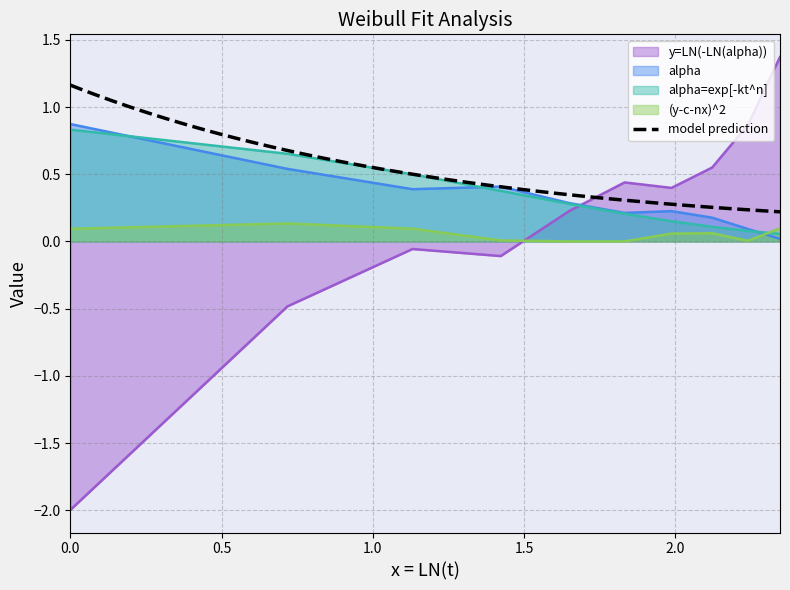

Rank the series at 1.6486586255873816 from lowest to highest value.

(y-c-nx)^2, y=LN(-LN(alpha)), alpha=exp[-kt^n], alpha